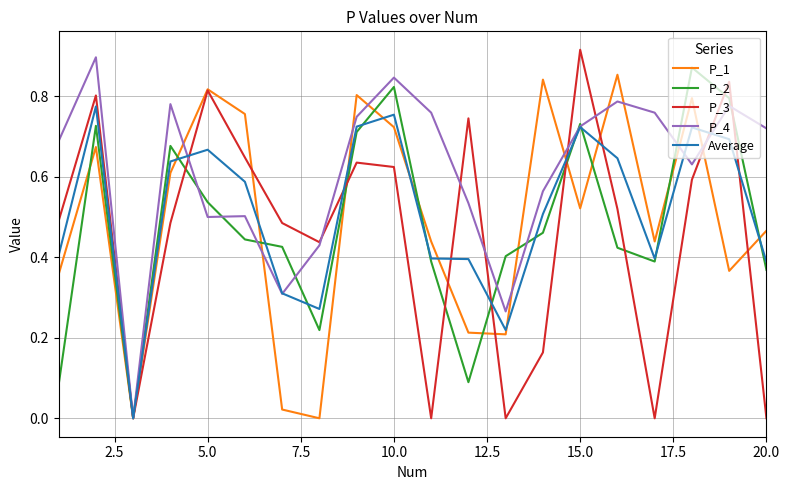

Which series has the largest total across all categories?

P_4